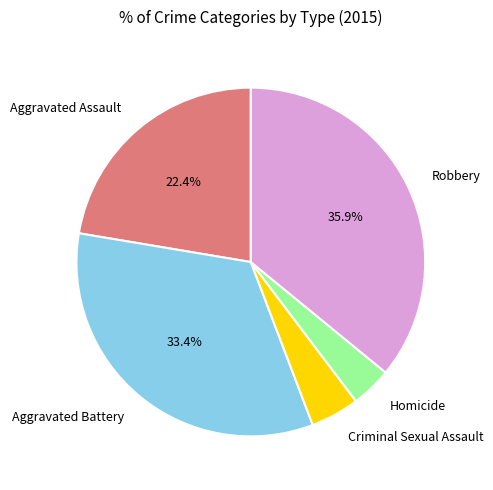

Rank the categories by value from highest to lowest.

Robbery, Aggravated Battery, Aggravated Assault, Criminal Sexual Assault, Homicide